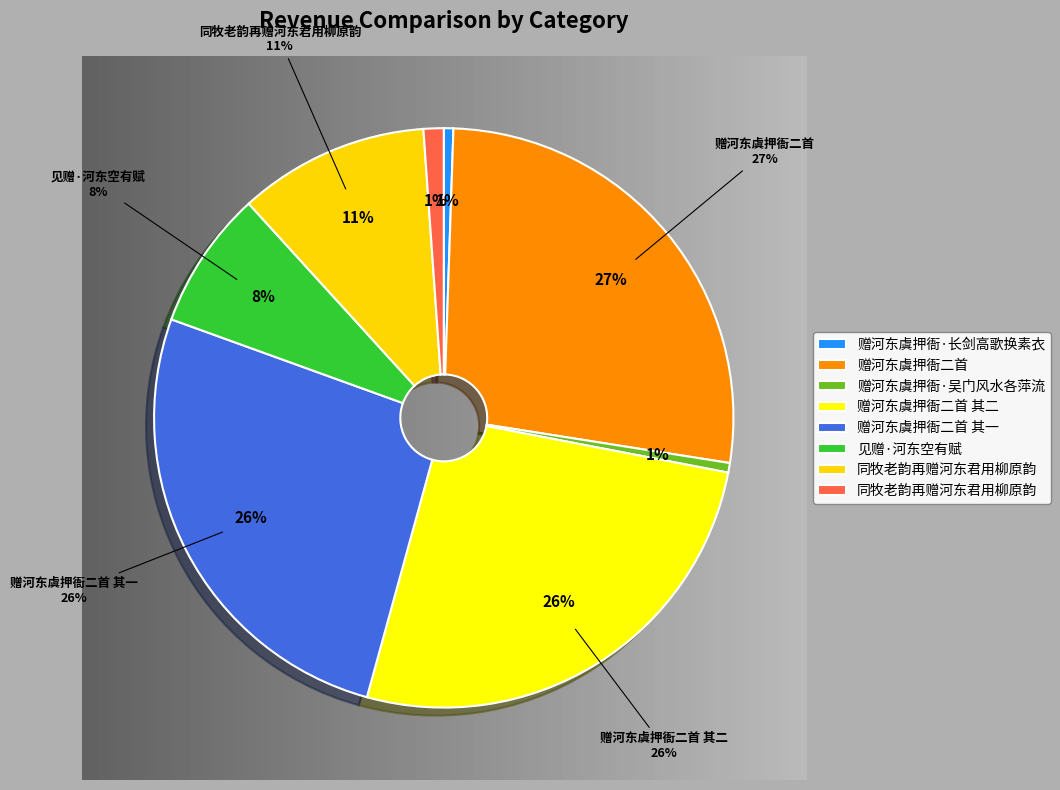

How many segments does this pie chart have?

8